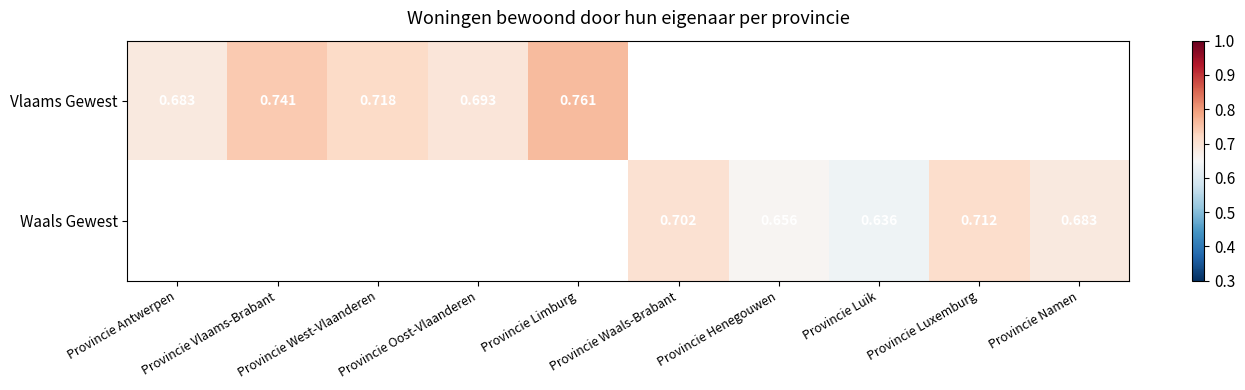

Between Provincie Waals-Brabant and Provincie Luxemburg, which series saw the biggest shift?

Waals Gewest